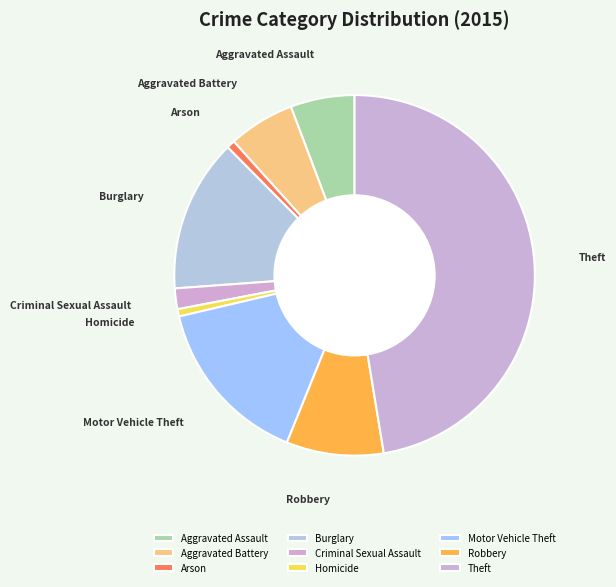

Combined, do Homicide and Burglary account for over 50%?

No